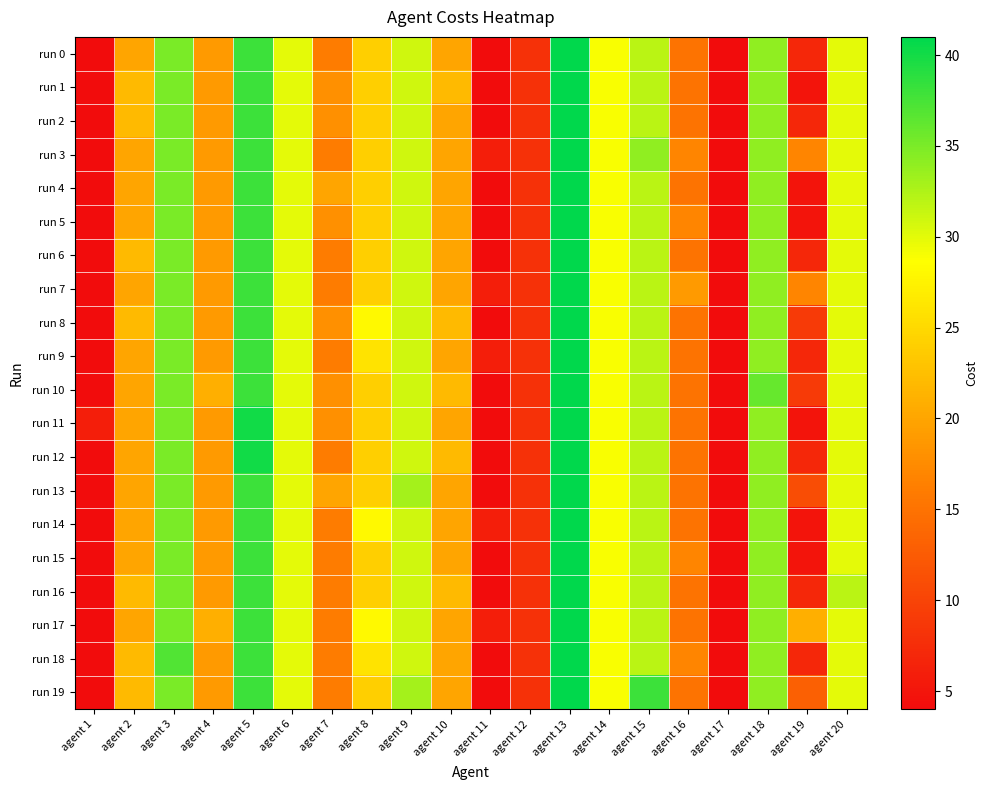

What is the total value across all series at agent 8?

496